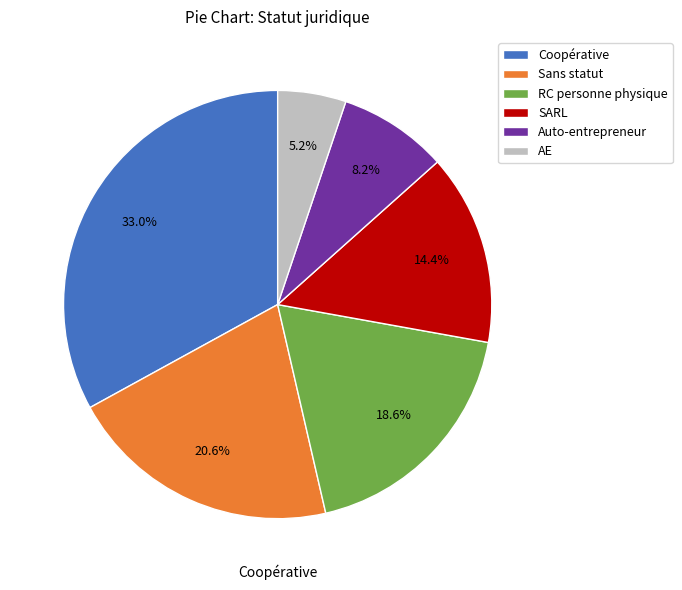

The Auto-entrepreneur slice represents 1% of the pie. True or false?

False